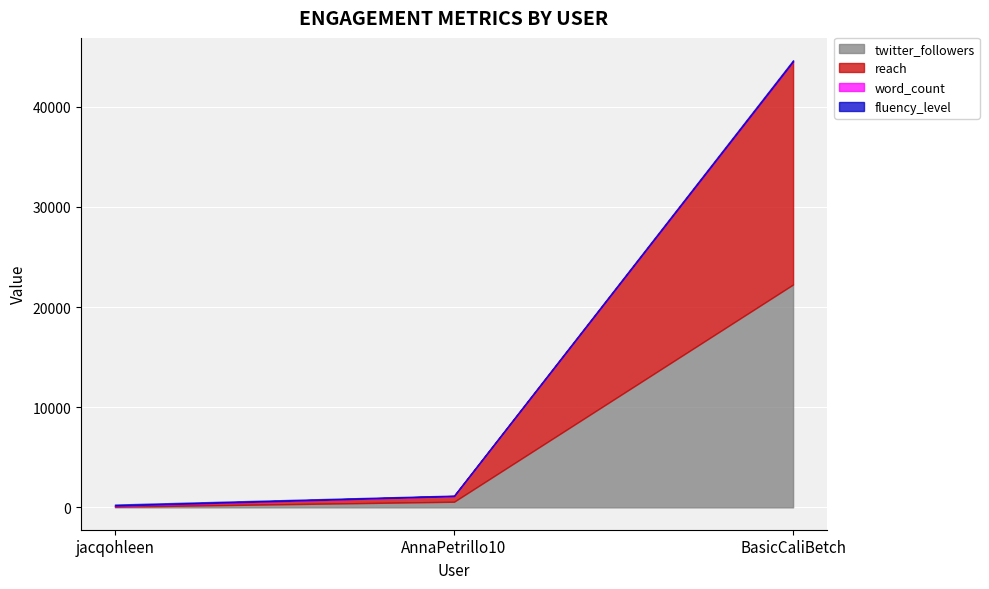

List the labels in order of word_count value, smallest first.

AnnaPetrillo10, BasicCaliBetch, jacqohleen